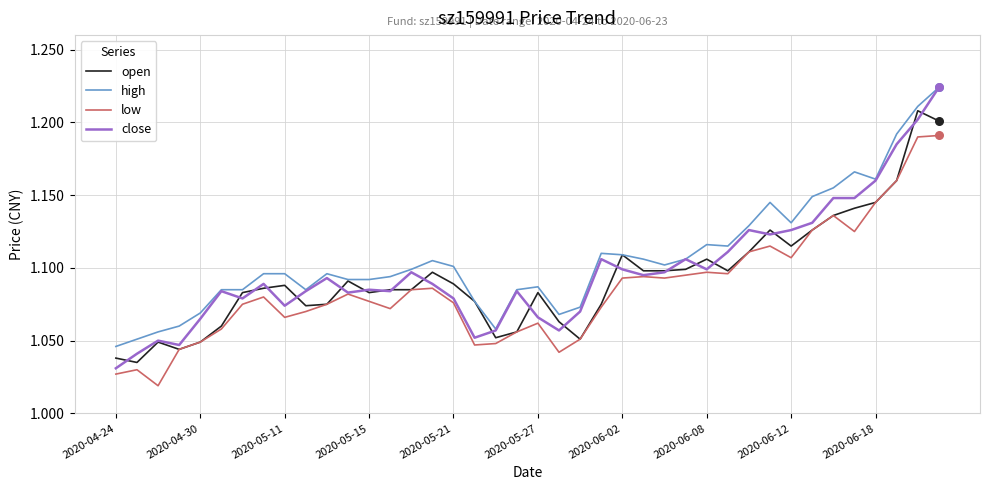

True or false: low and high cross at least once.

False